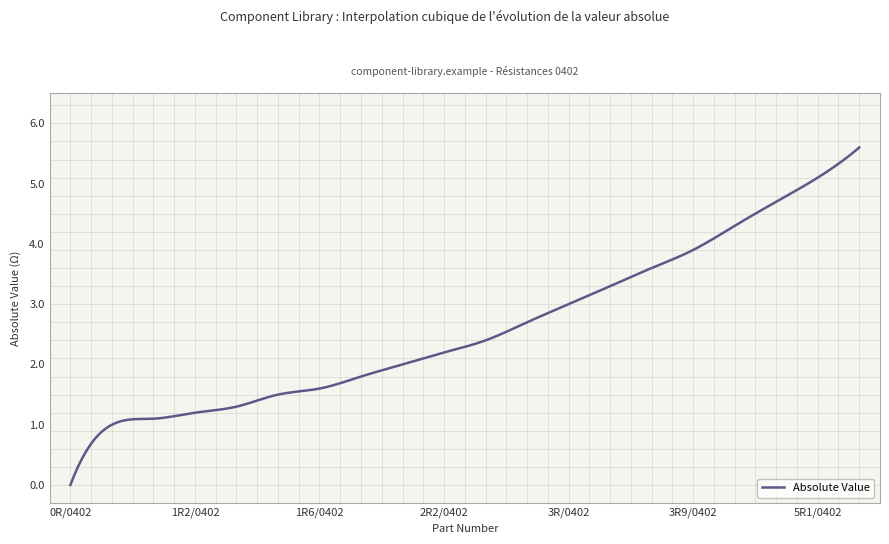

What is the greatest value displayed?

5.6